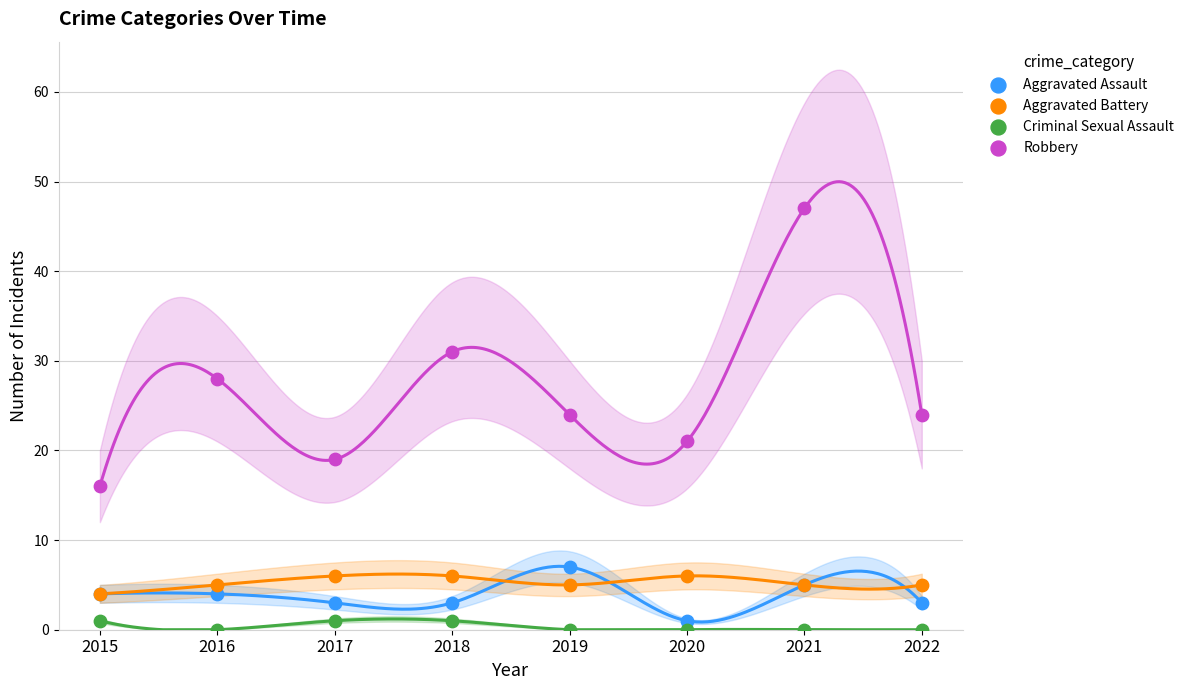

What are all the series names shown in the legend?

Aggravated Assault, Aggravated Battery, Criminal Sexual Assault, Robbery